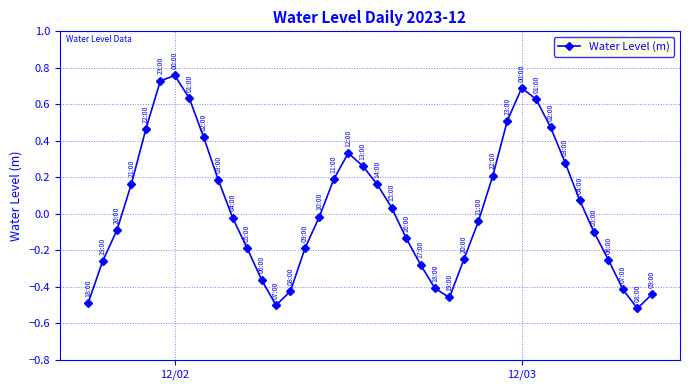

Does the chart have visible grid lines?

Yes